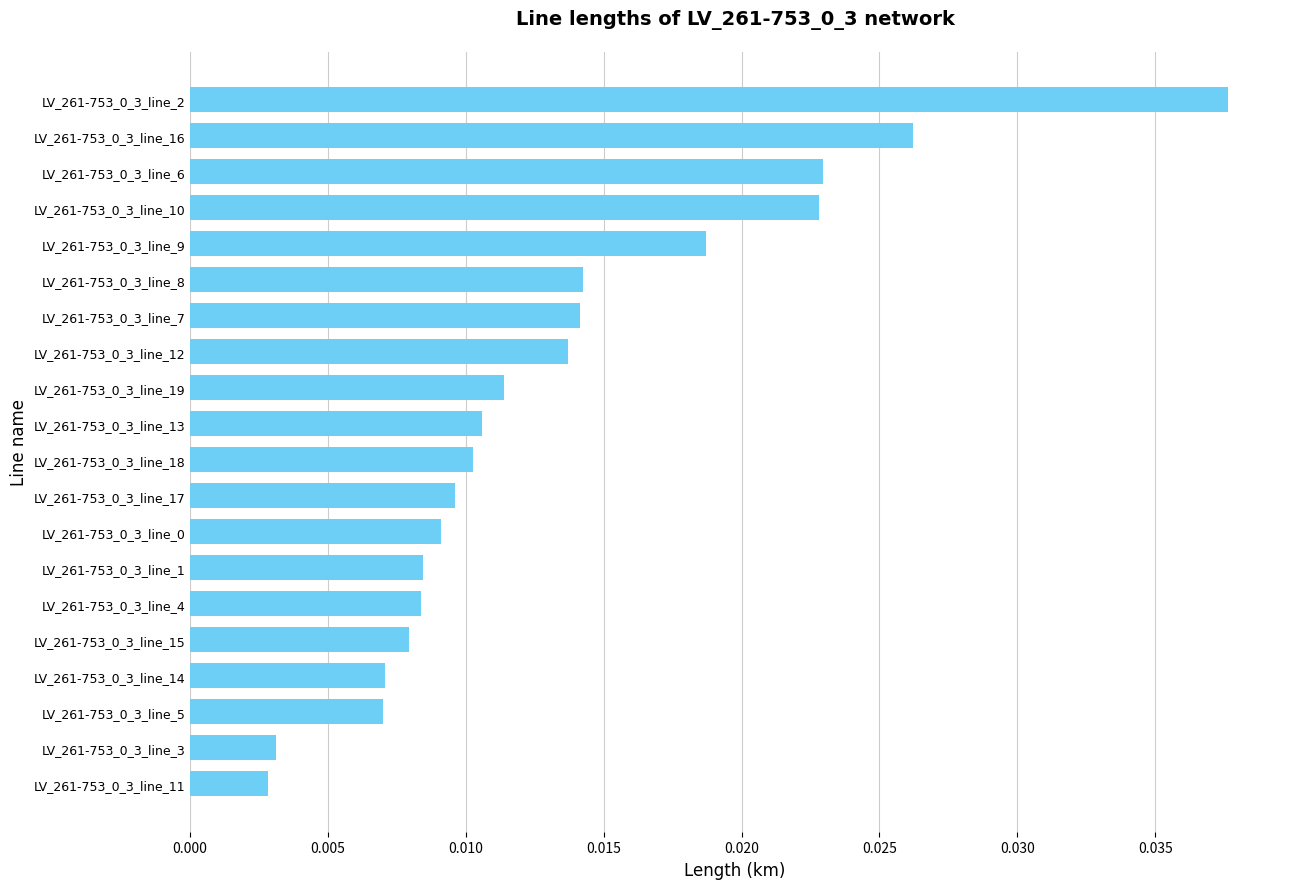

What is the sum of all values?

0.3